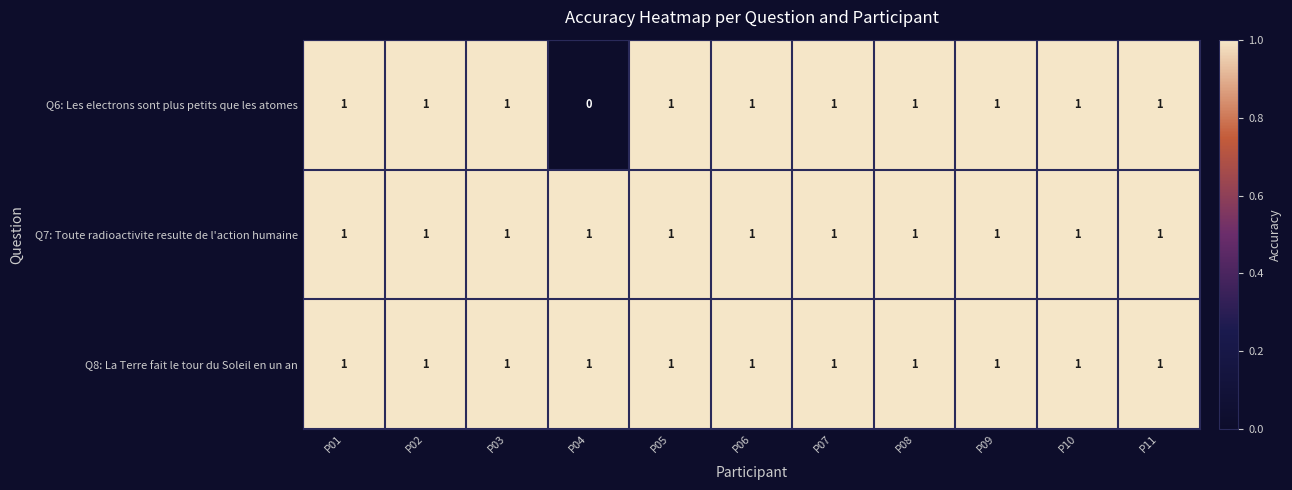

Which series has the largest range (max minus min)?

Q6: Les electrons sont plus petits que les atomes